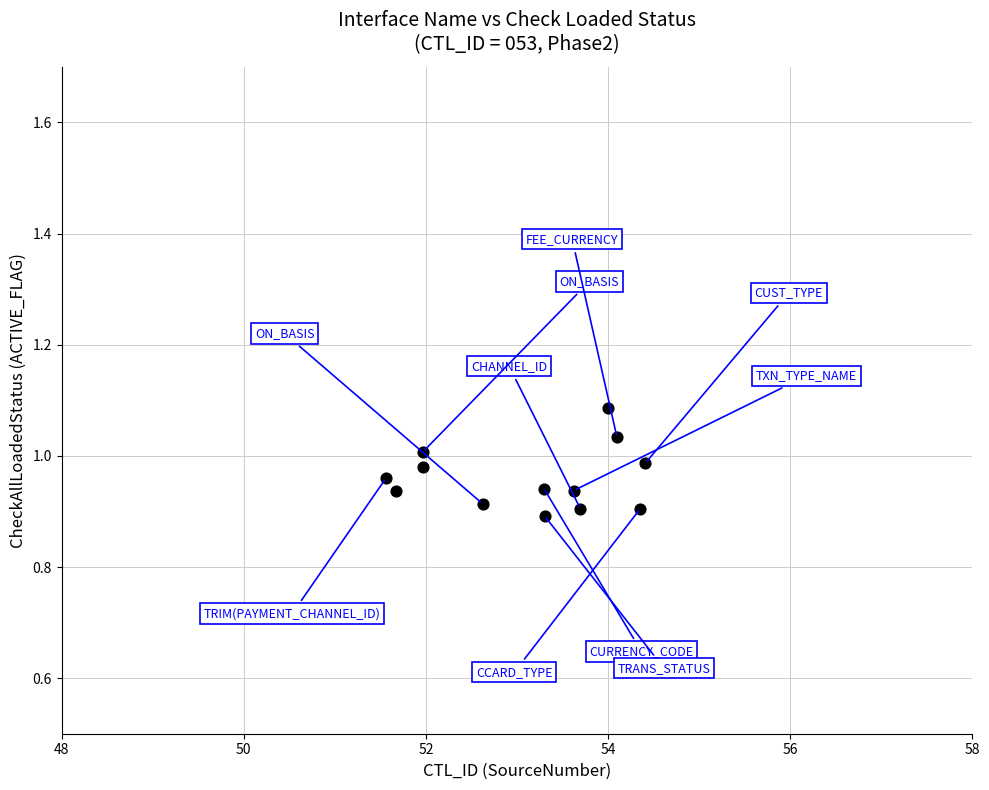

What is the range of X values (max minus min)?

2.8